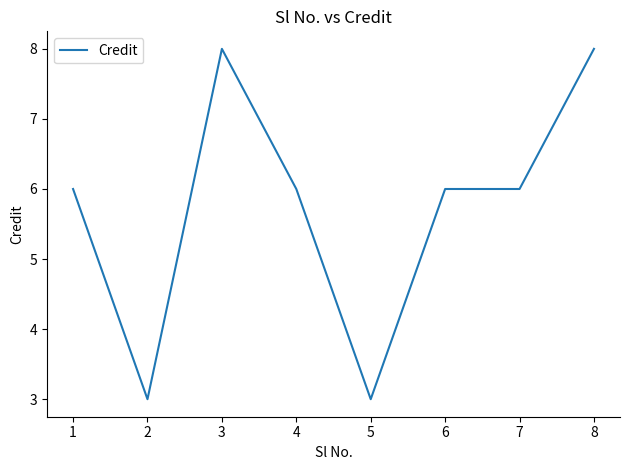

How many lines are shown in the chart?

1